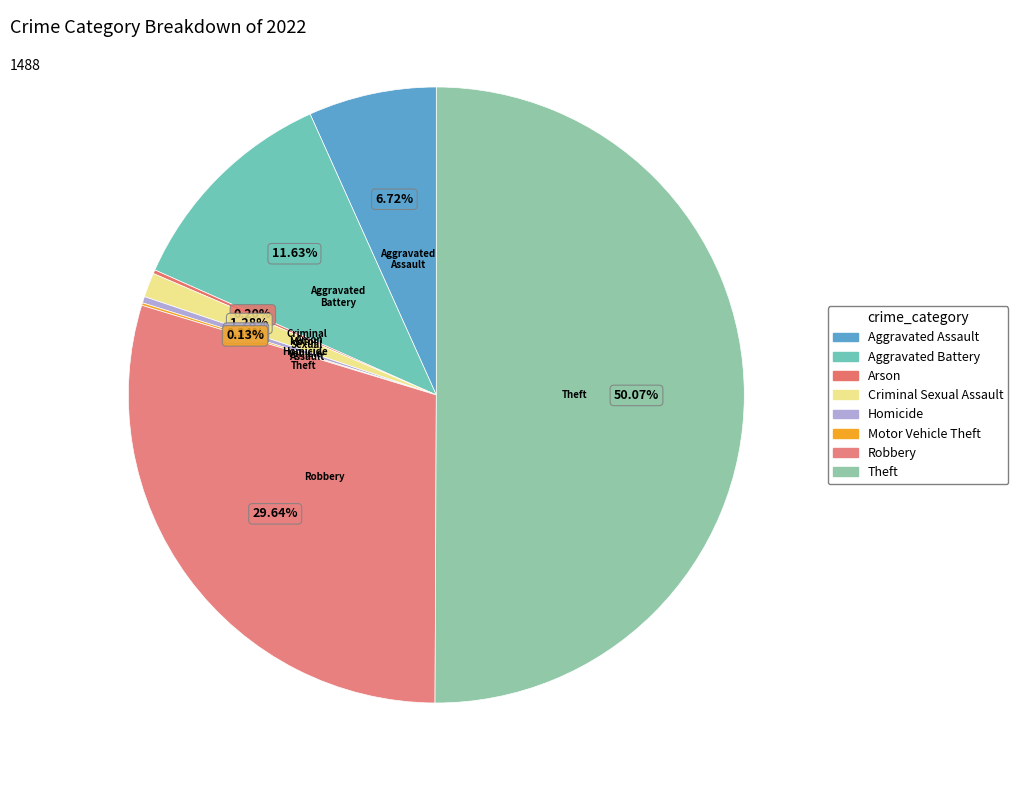

To the nearest percent, what portion does Aggravated Battery represent?

12%